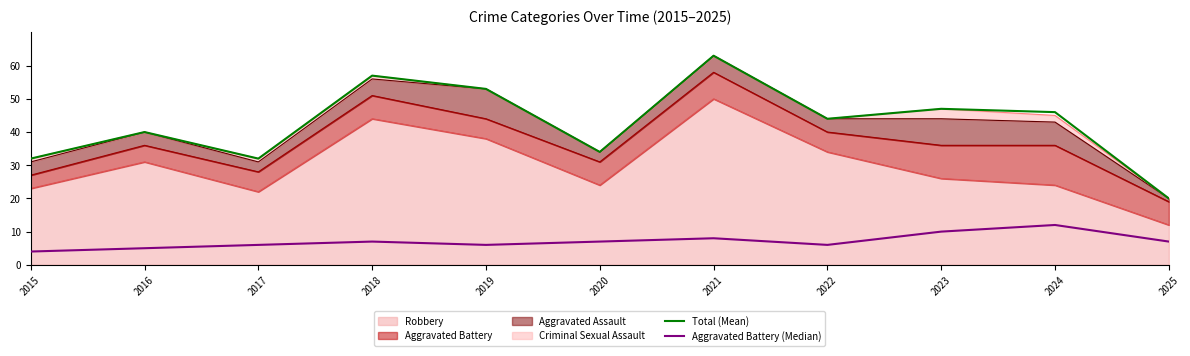

Which series has the largest total across all categories?

Total (Mean)